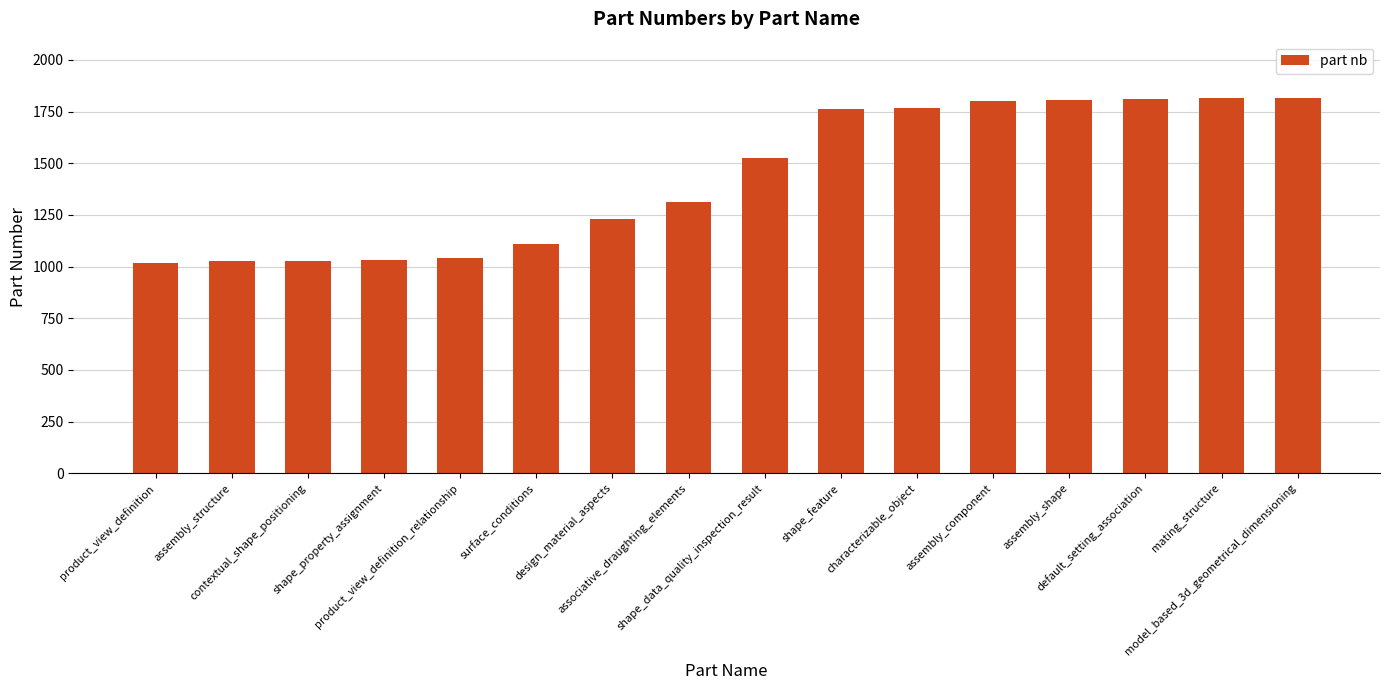

What is the value of the 11th bar from the left?

1765